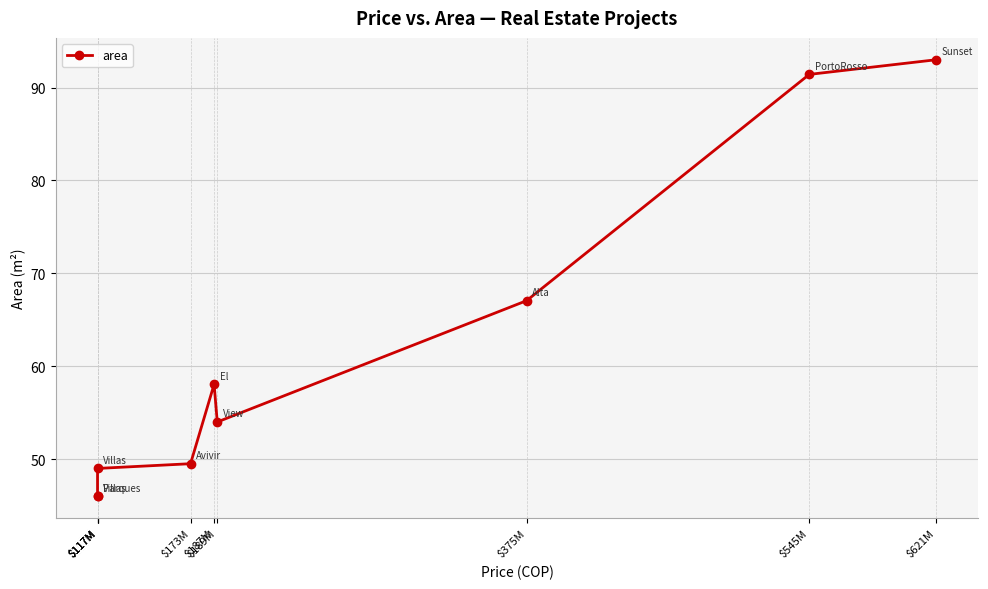

Rank the categories by value from lowest to highest.

$117M, $117M, $117M, $173M, $189M, $187M, $375M, $545M, $621M